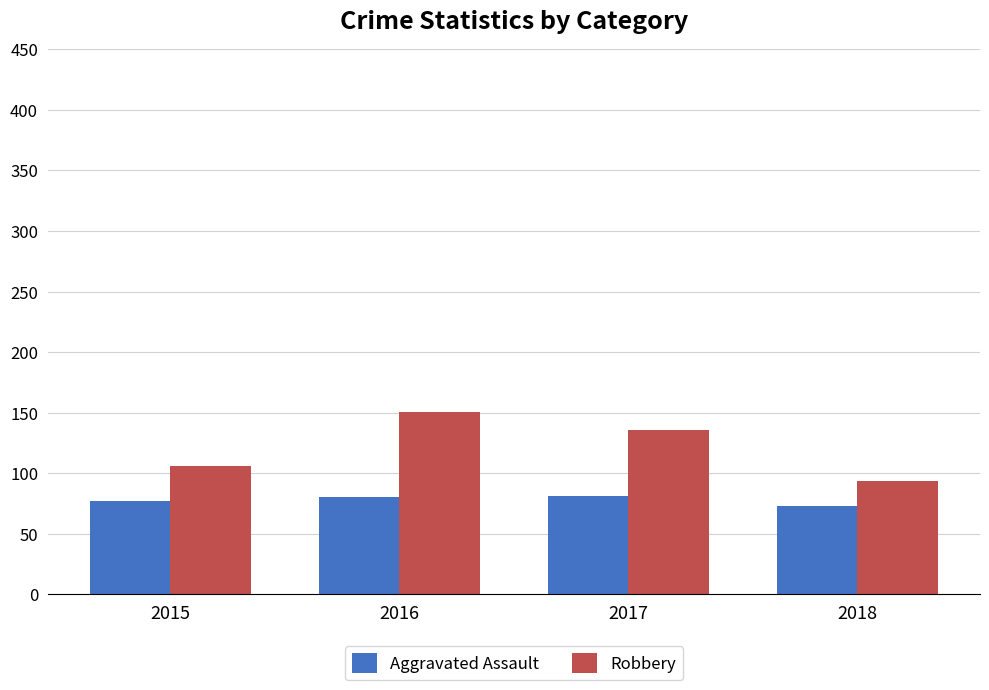

What is the average value of the Robbery series?

122